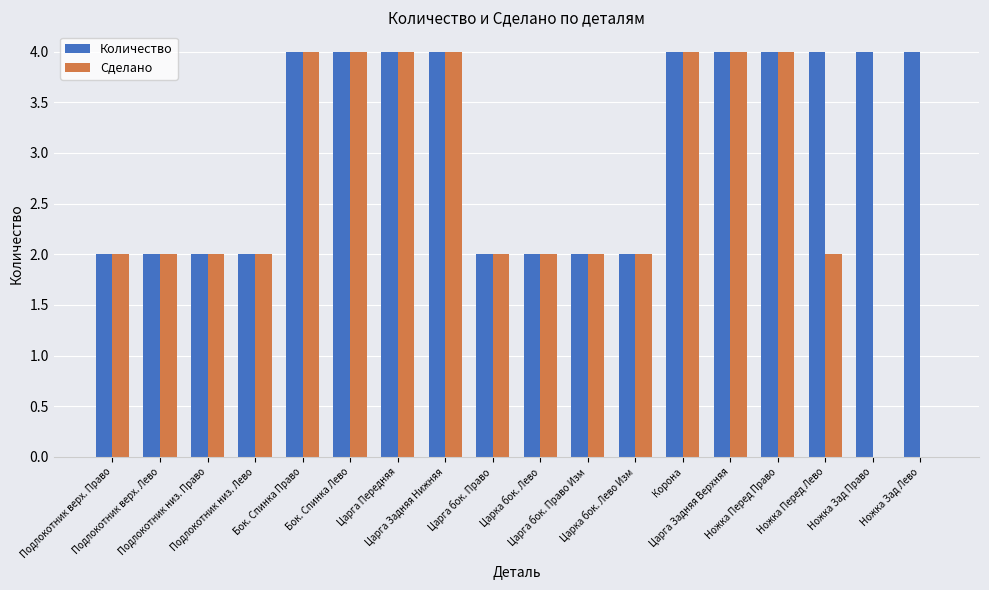

Which series has the largest range (max minus min)?

Сделано